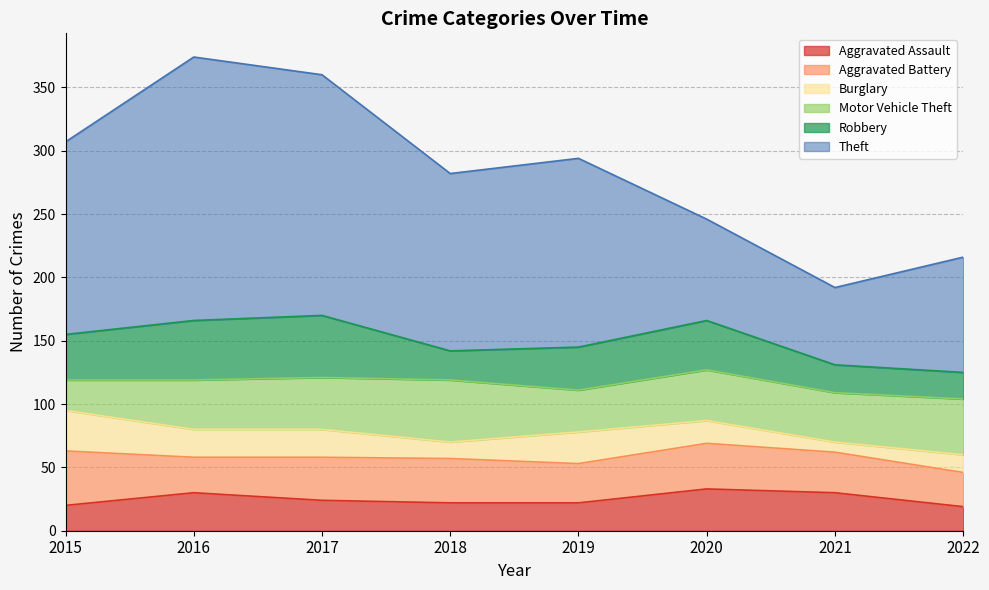

Where is the first local maximum for Aggravated Assault?

2016